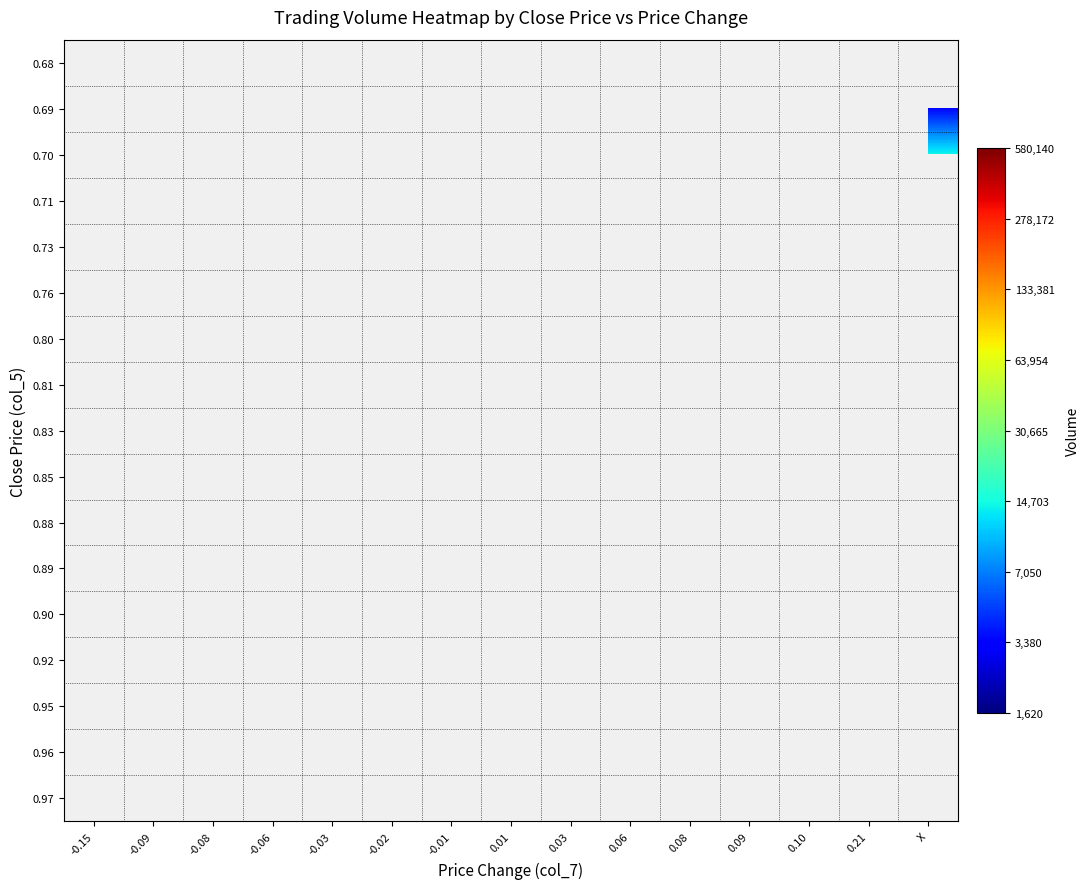

List the series in order of their peak value, lowest first.

0.68, 0.69, 0.70, 0.71, 0.73, 0.76, 0.80, 0.81, 0.83, 0.85, 0.88, 0.89, 0.90, 0.92, 0.95, 0.96, 0.97